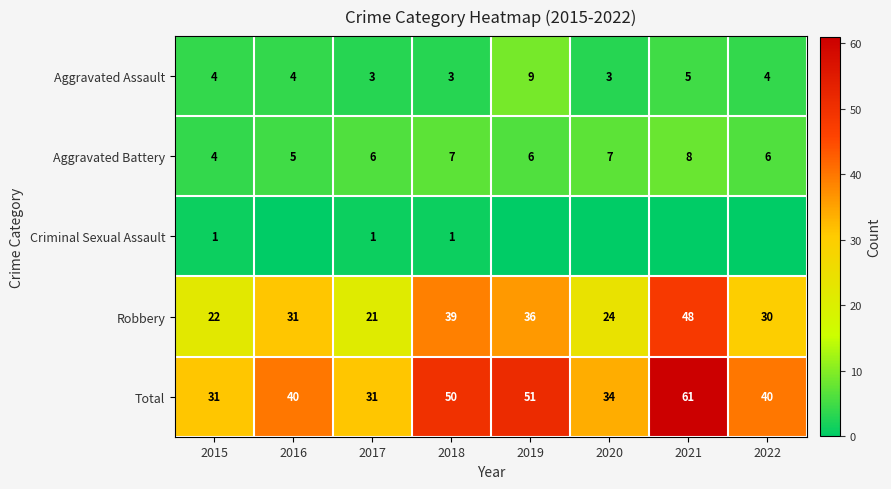

What is the difference between the Aggravated Battery values at 2022 and 2020?

1